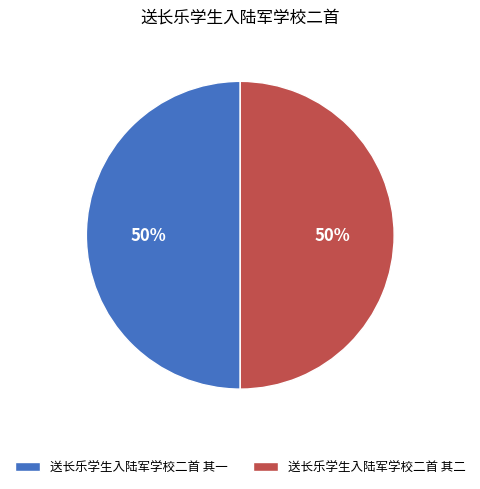

To the nearest percent, what portion does 送长乐学生入陆军学校二首 其二 represent?

50%